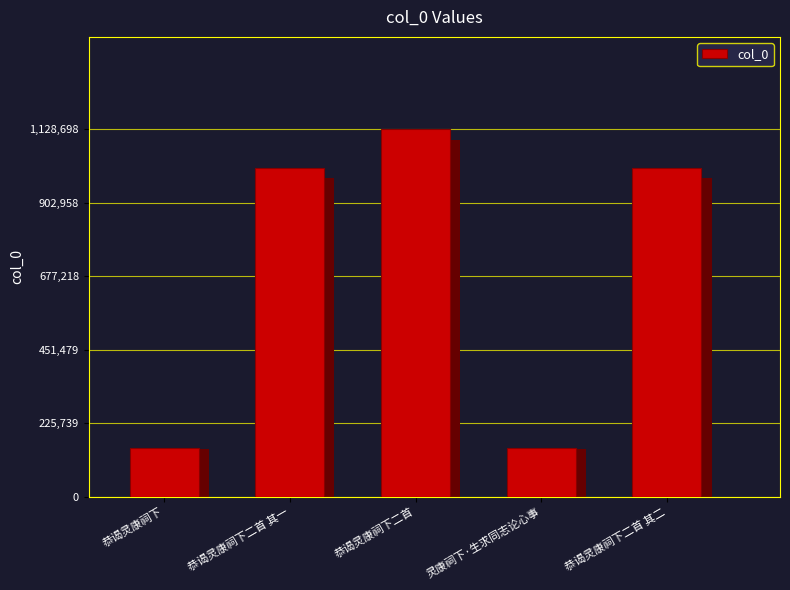

Count the number of categories in the chart.

5